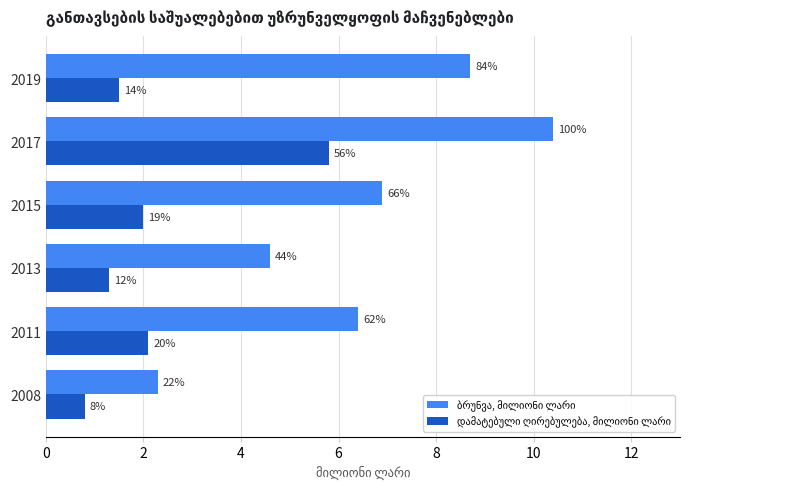

What is the difference between the second highest and second lowest values in the დამატებული ღირებულება, მილიონი ლარი series?

0.8